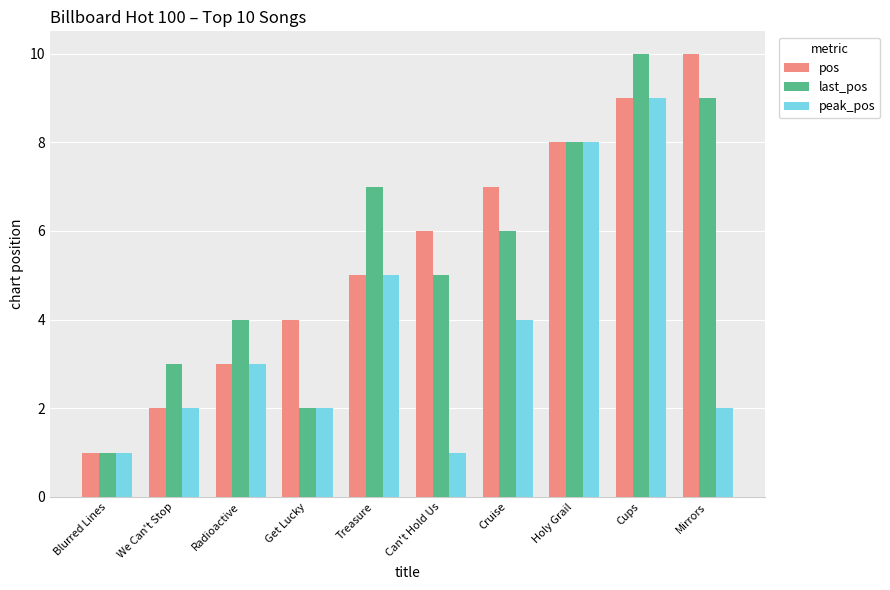

What is the sum of all peak_pos values?

37